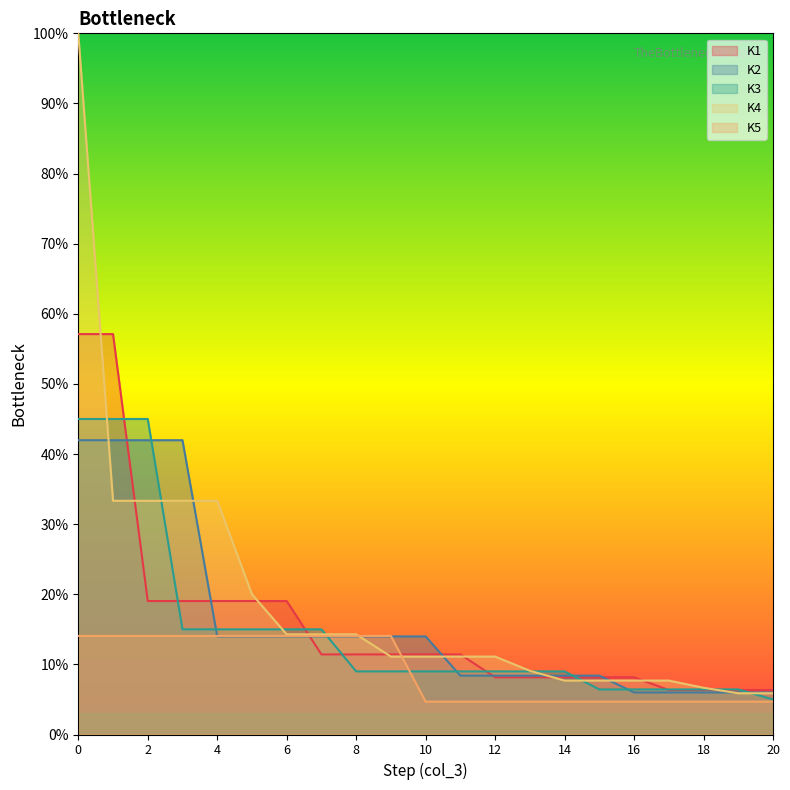

Which series has the widest spread of values?

K4